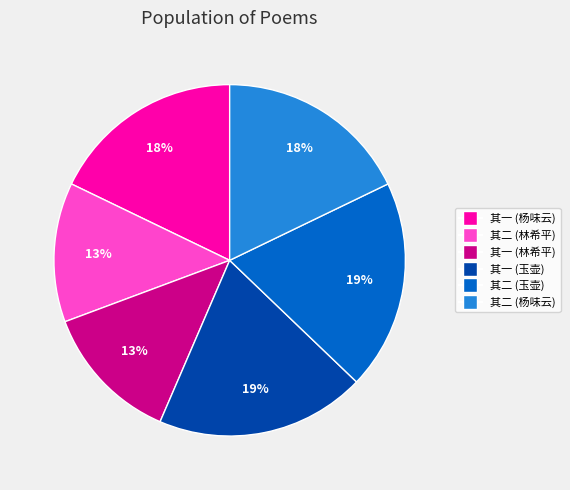

Is there a majority slice in this chart?

No